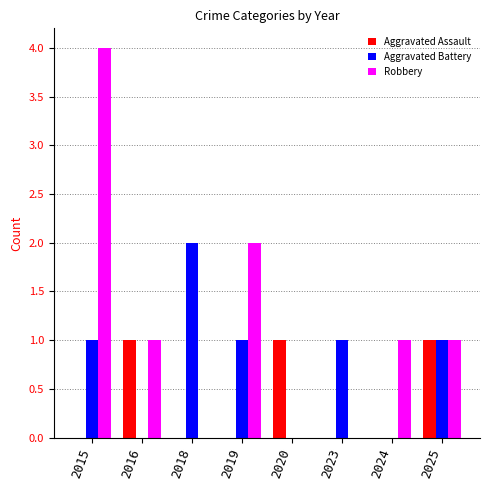

True or false: Robbery has a value of 2 at 2023.

False